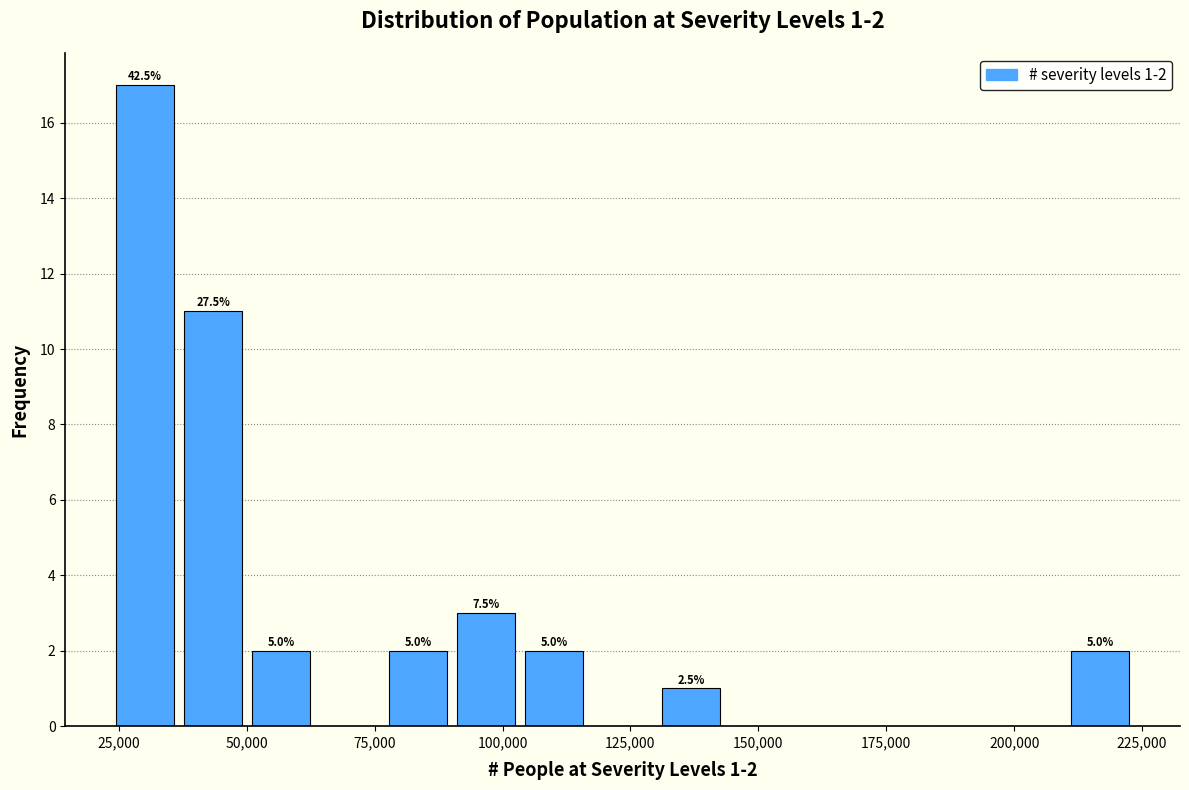

Read against the x-axis, roughly where is the centre of the tallest bar?

30000